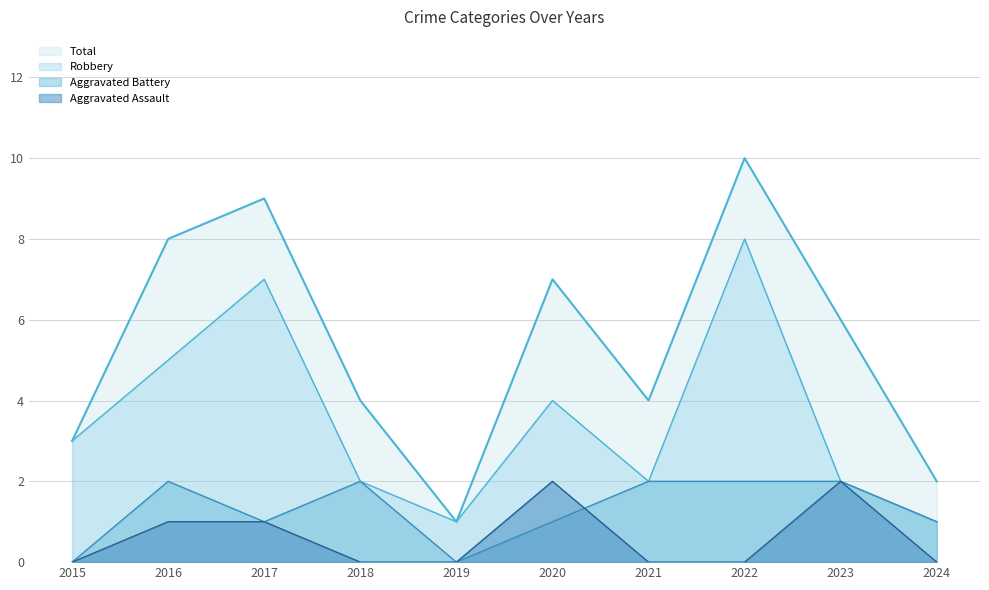

True or false: Total has more than 0 points higher than both neighbors.

True